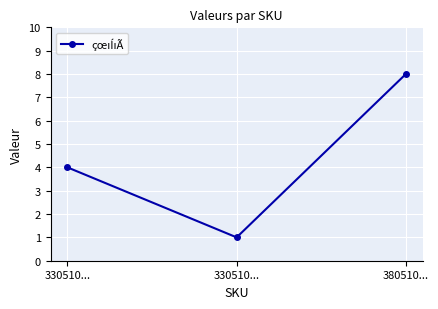

Reading right to left, list all the values displayed in this chart.

380510...=8	330510...=1	330510...=4